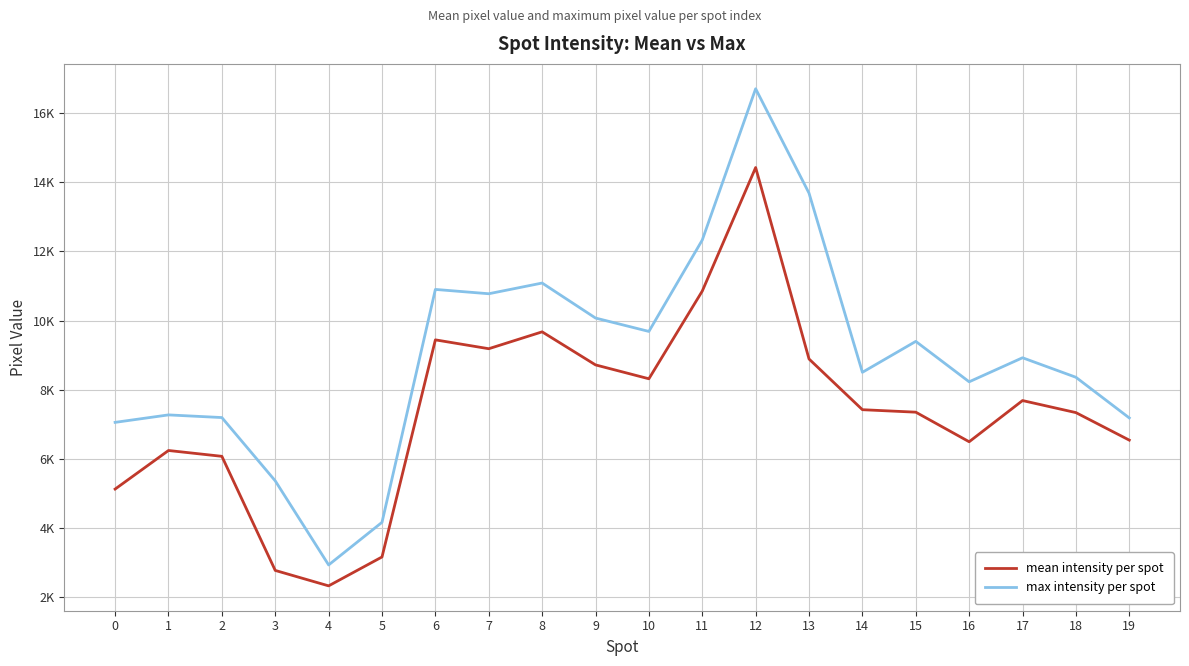

True or false: max intensity per spot and mean intensity per spot cross at least once.

False